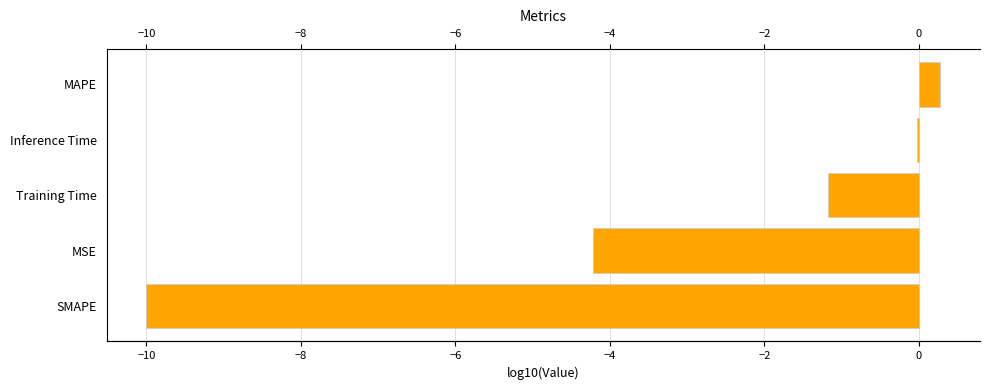

Is it true that the value at SMAPE is -6.2?

False